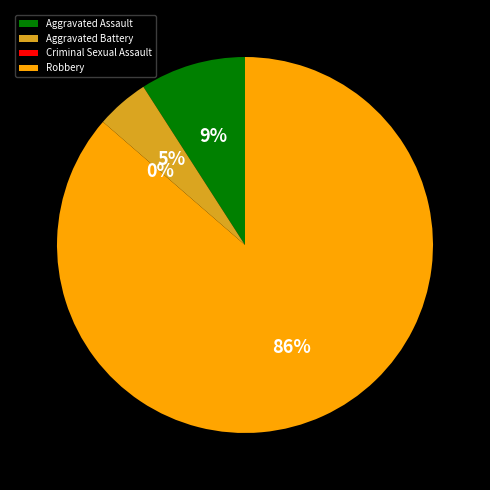

To the nearest percent, what percentage of the pie is Aggravated Assault?

9%